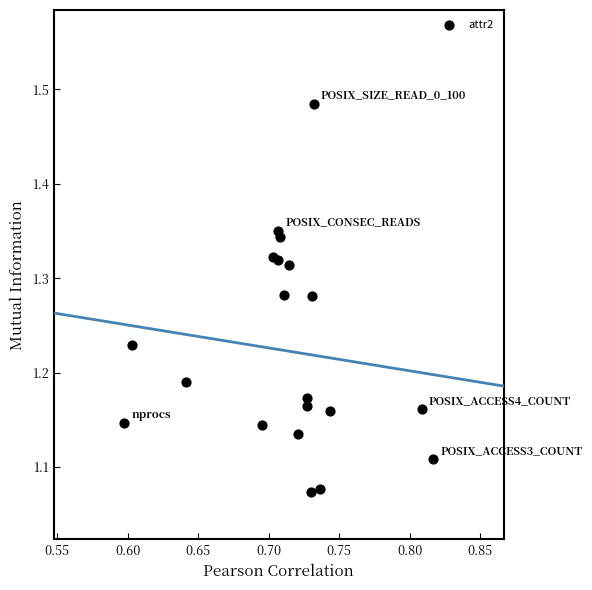

What is the range of Y values (max minus min)?

0.4